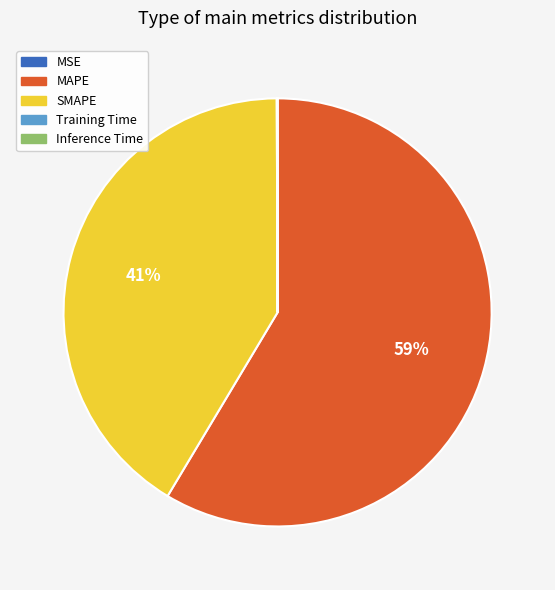

Which slice is the largest?

MAPE